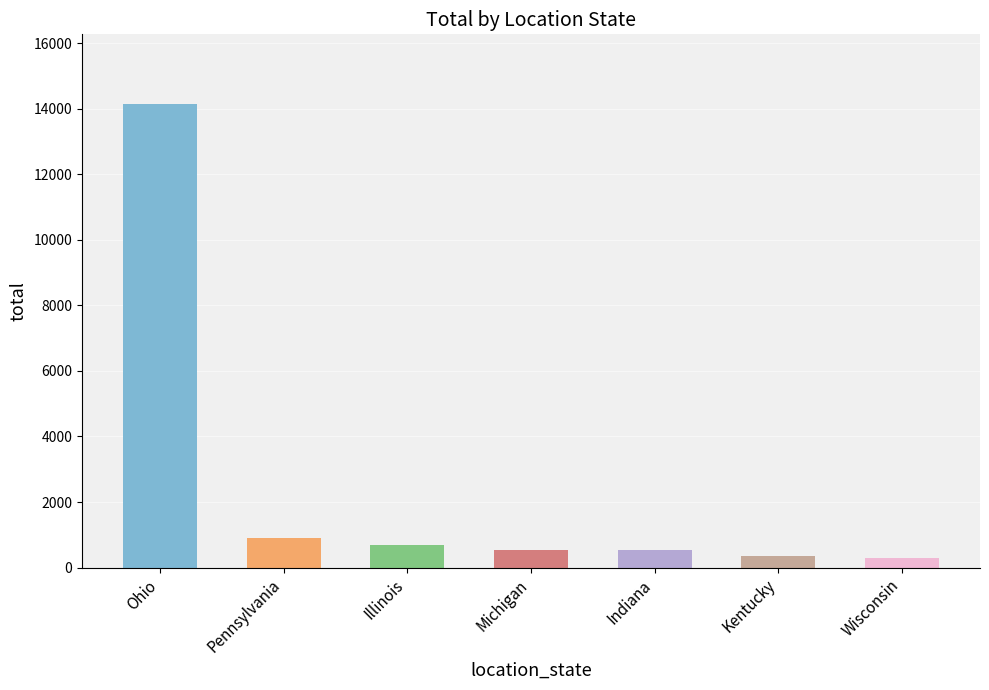

Approximately how many times larger is the value at Indiana compared to Kentucky?

1.6